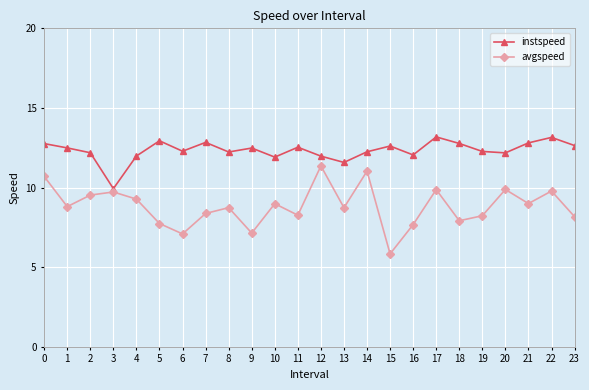

What is the sum of the avgspeed values at 4 and 18?

17.2